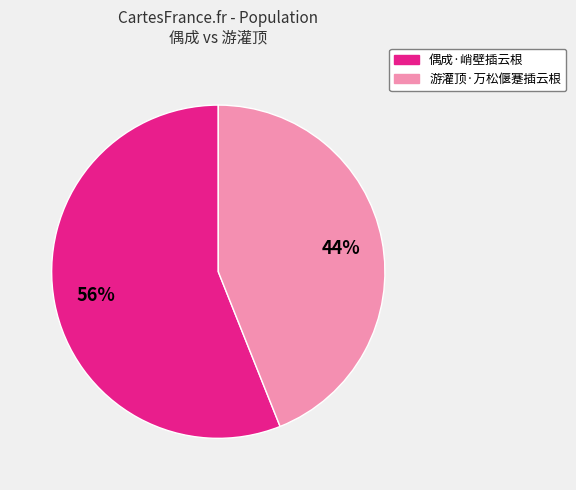

Which slice is the largest?

偶成·峭壁插云根